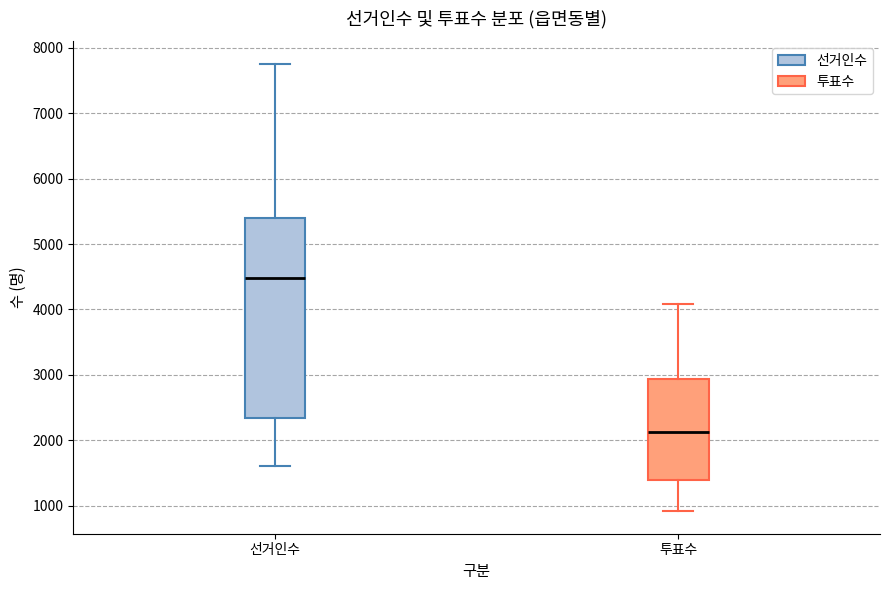

Where is the lower edge of the box for 투표수 on the y-axis? The values are not printed on the chart, so give them approximately, as read against the axis.

1400